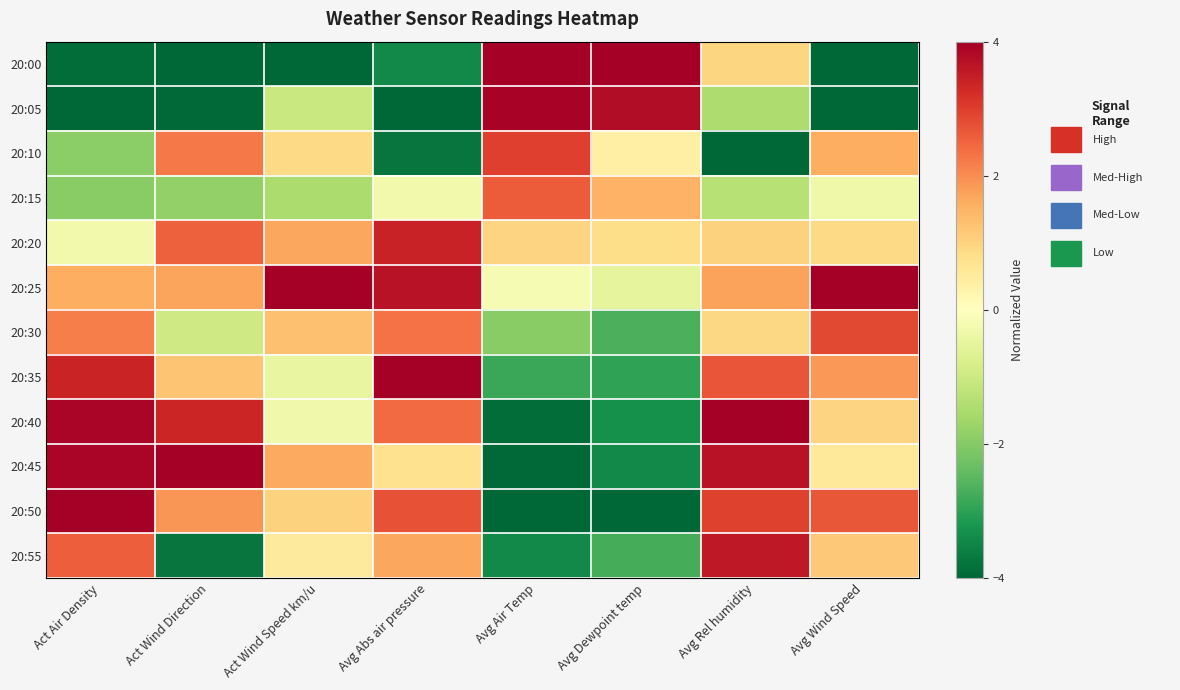

Between Avg Dewpoint temp and Avg Rel humidity, which is larger?

Avg Dewpoint temp